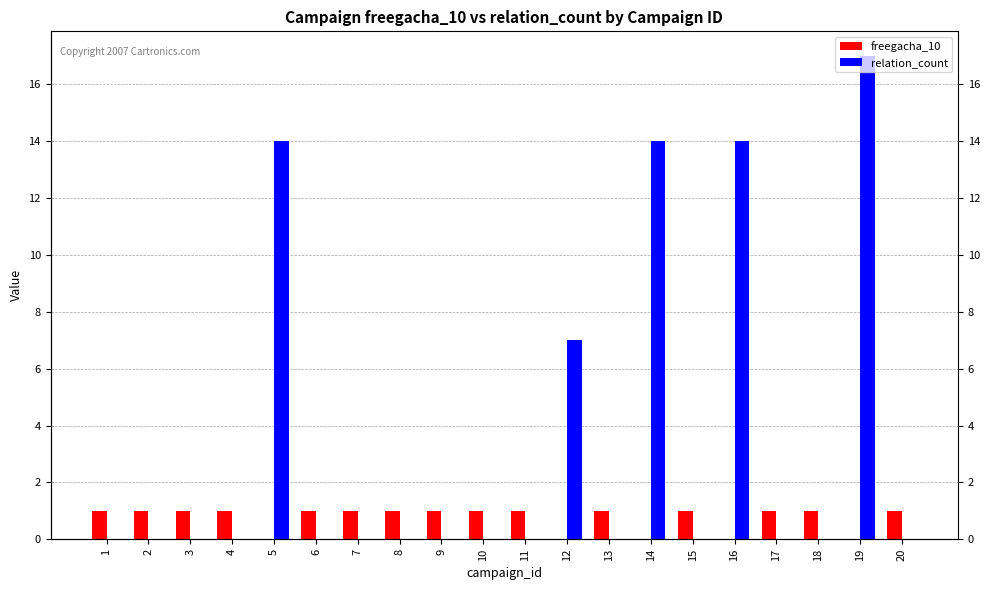

What is the average value of the freegacha_10 series?

1